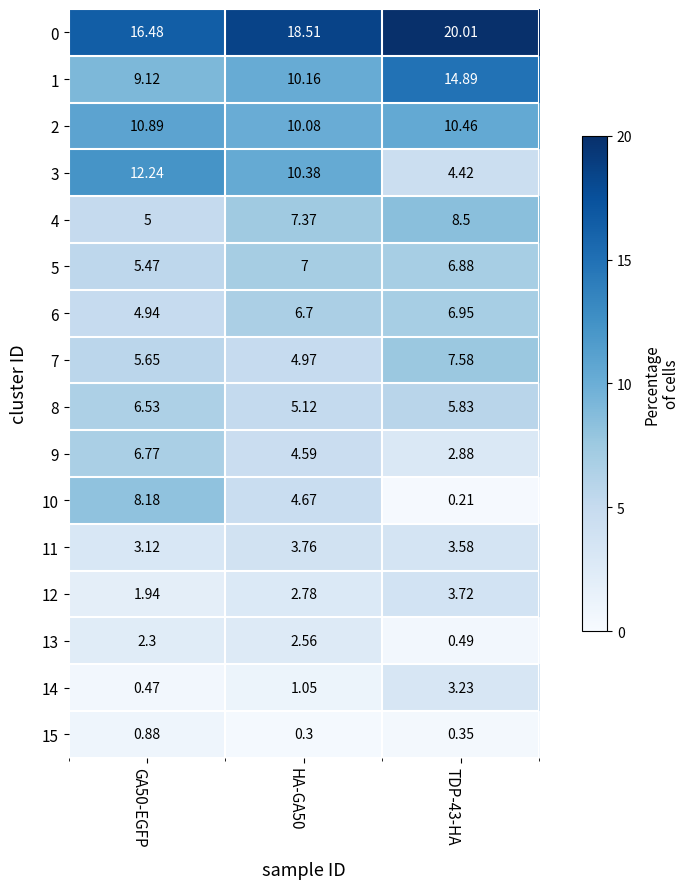

Which series has the largest total across all categories?

0